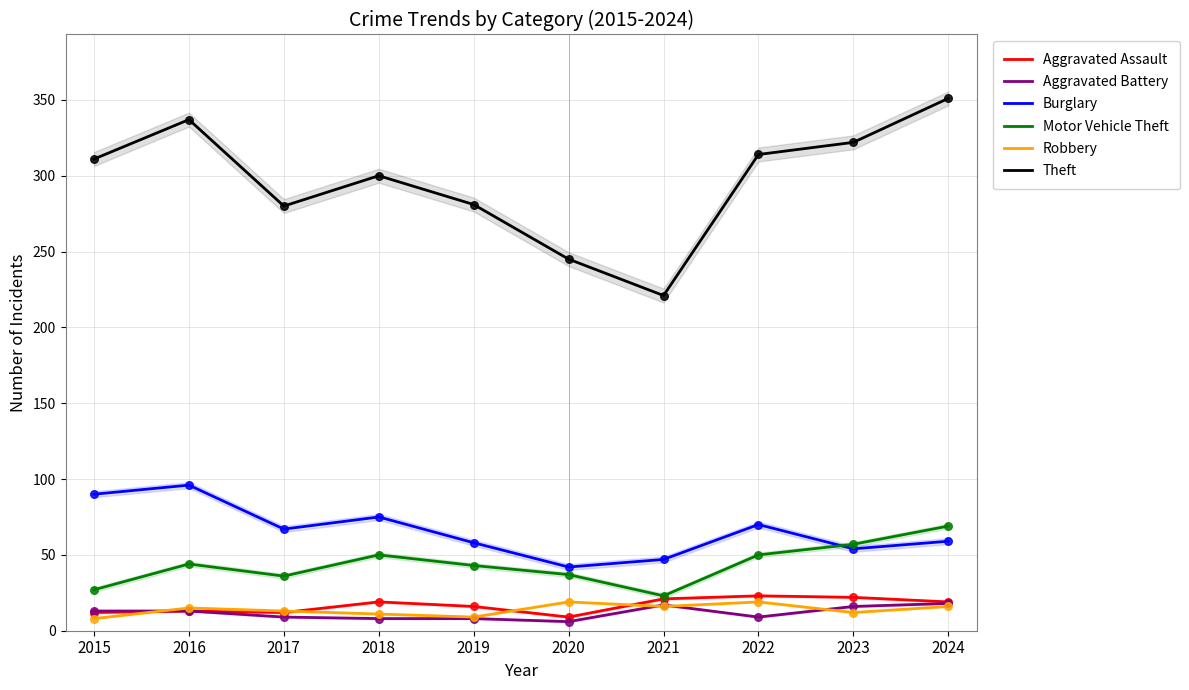

Which series has the largest total across all categories?

Theft